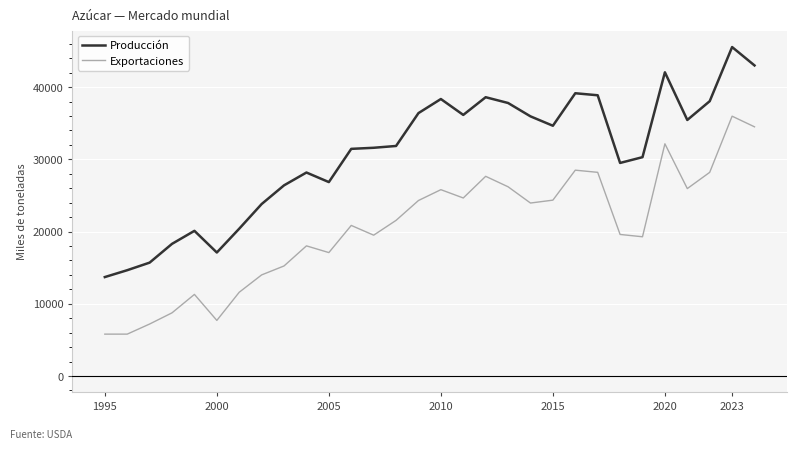

How many lines are shown in the chart?

2